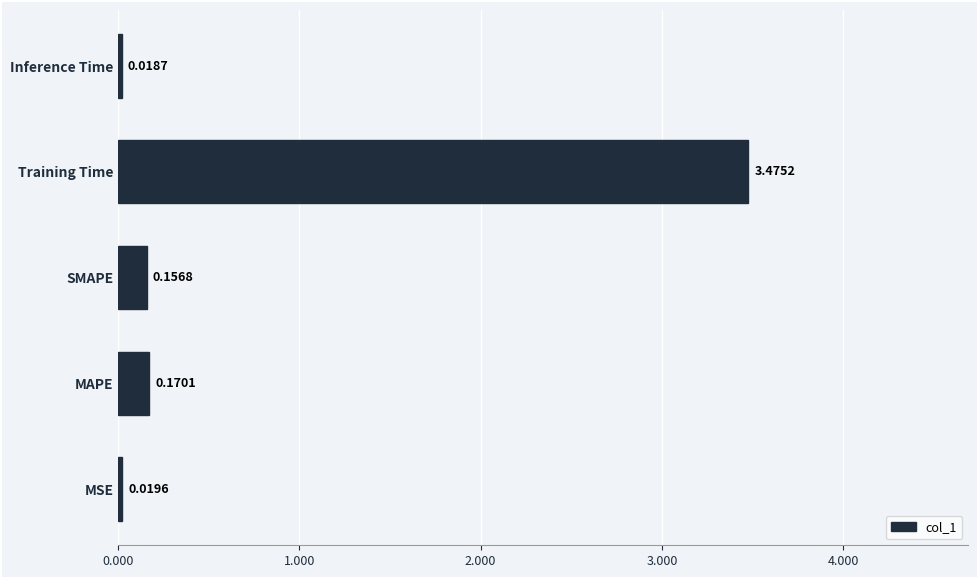

How many bars are there in total?

5